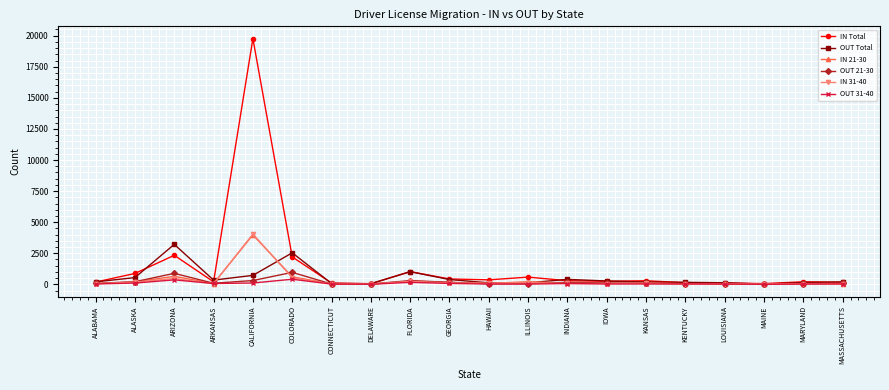

At which category is the sum across all series the highest?

CALIFORNIA